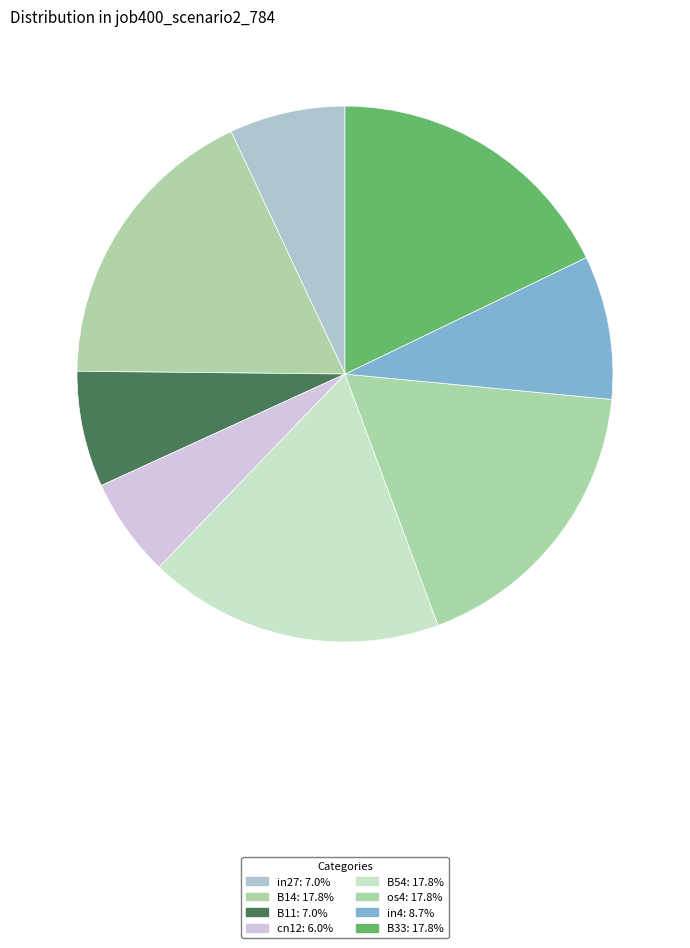

How many segments does this pie chart have?

8